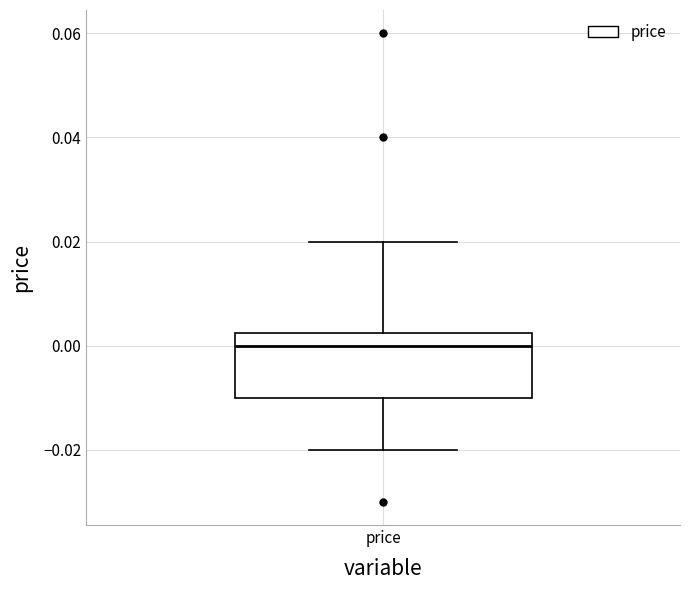

Where is the upper edge of the box for price on the y-axis? The values are not printed on the chart, so give them approximately, as read against the axis.

0.002